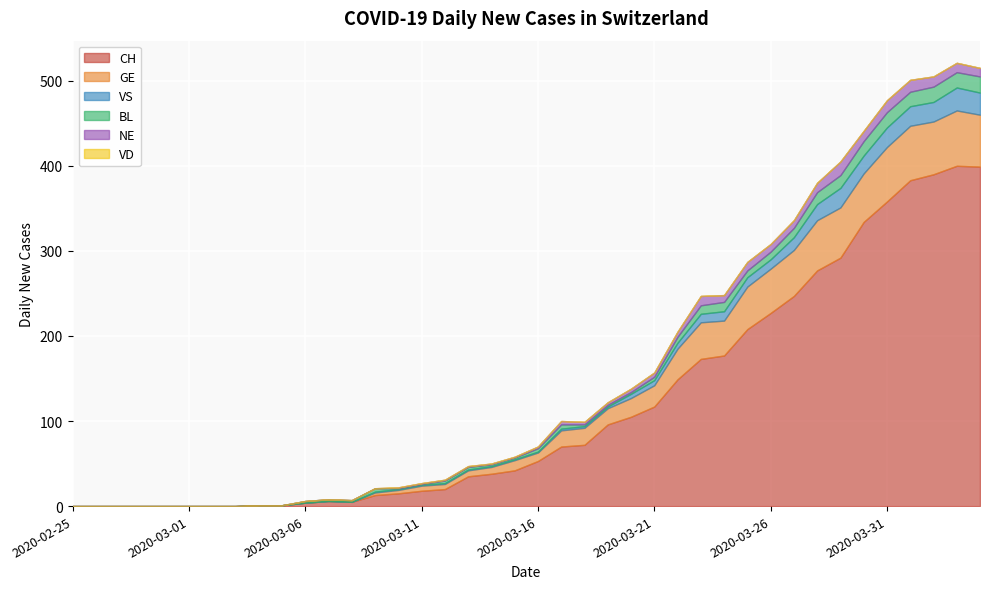

Is the value of CH at 2020-03-25 greater than the value of GE at 2020-03-19?

Yes